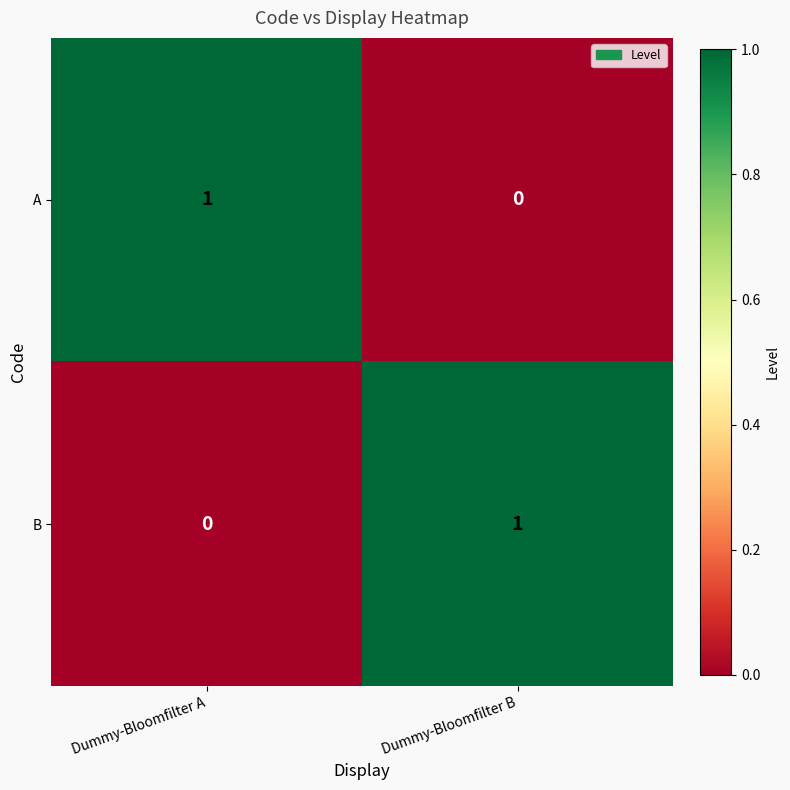

Is it true that A equals 1 at Dummy-Bloomfilter A?

True